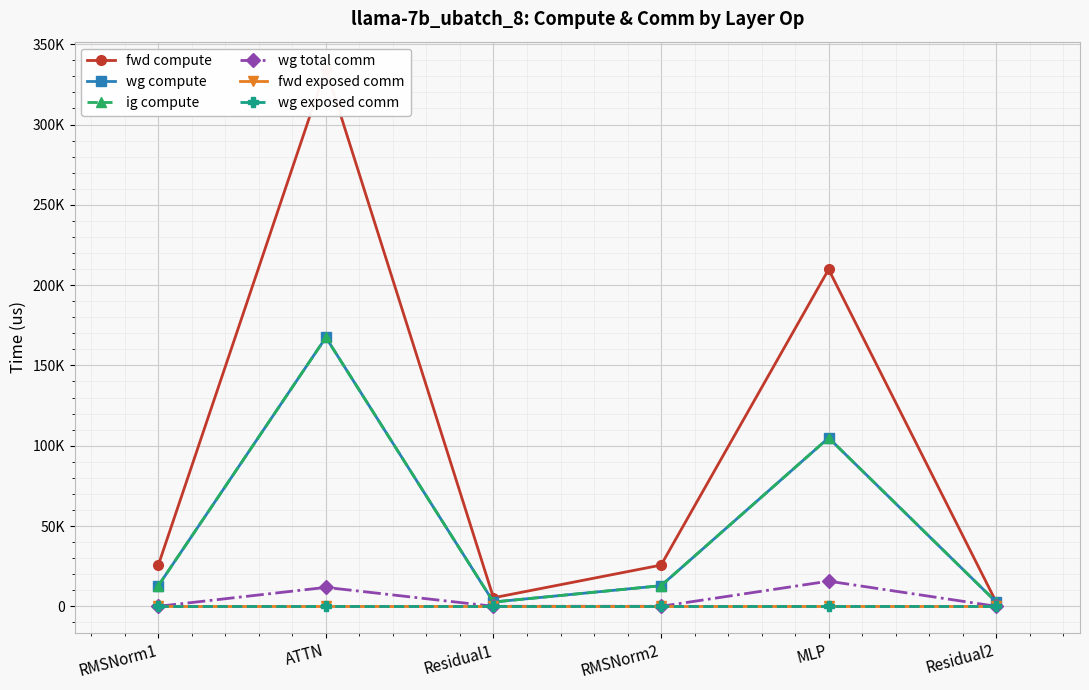

Rank the series by their maximum value, from highest to lowest.

fwd compute, wg compute, ig compute, wg total comm, fwd exposed comm, wg exposed comm